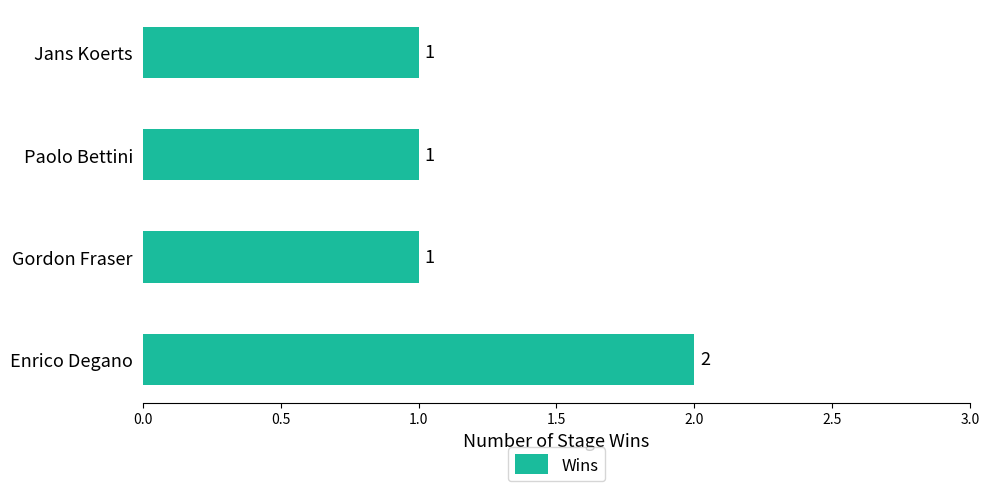

Approximately how many times larger is the value at Jans Koerts compared to Gordon Fraser?

1.0